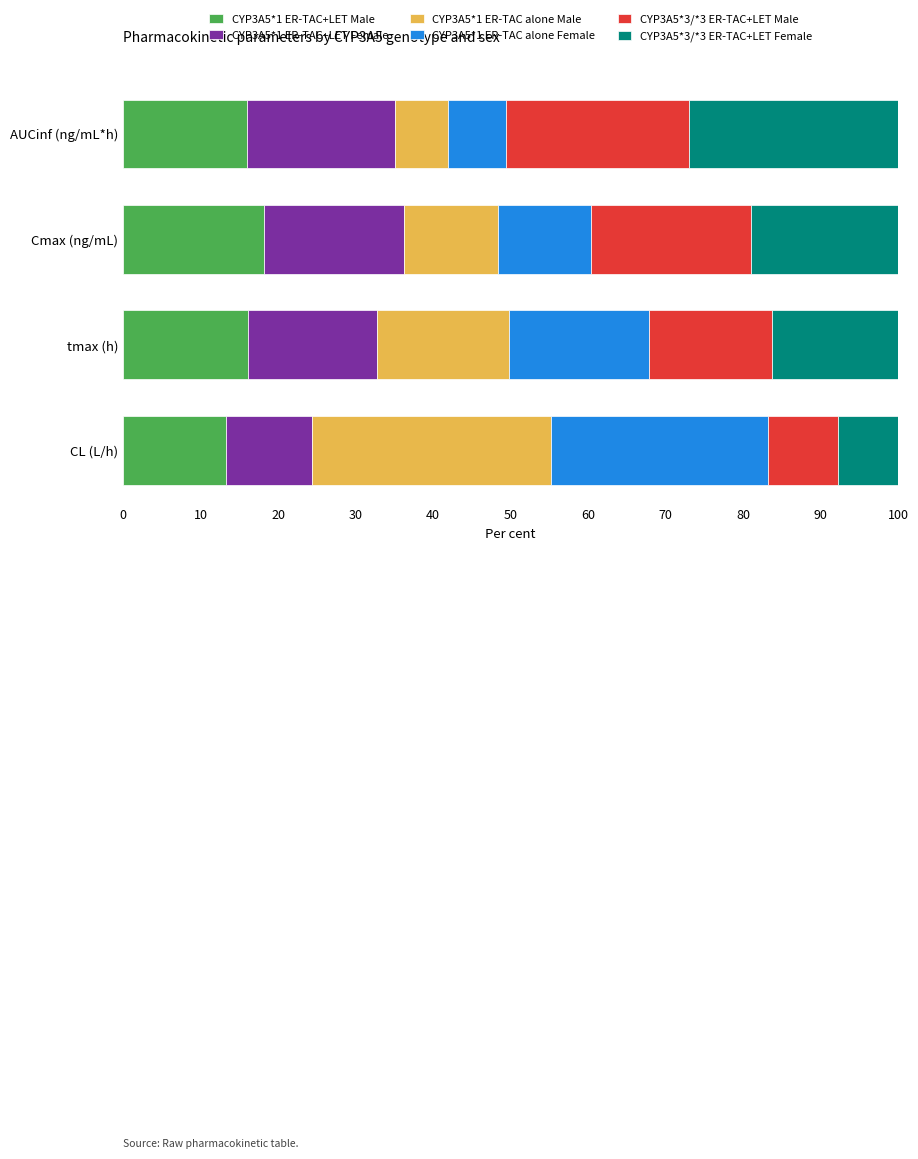

What is the difference between the CYP3A5*1 ER-TAC+LET Male values at Cmax (ng/mL) and tmax (h)?

2.1